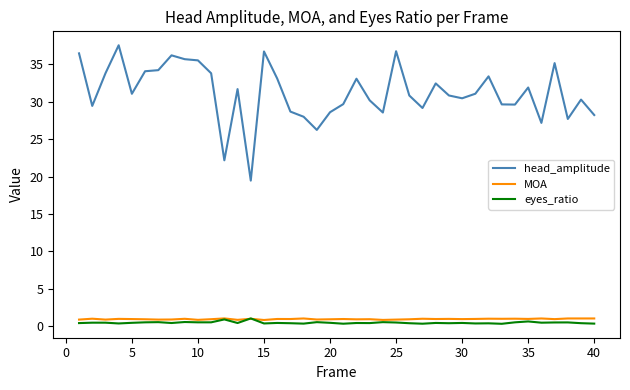

At how many categories does at least one series exceed 20?

39